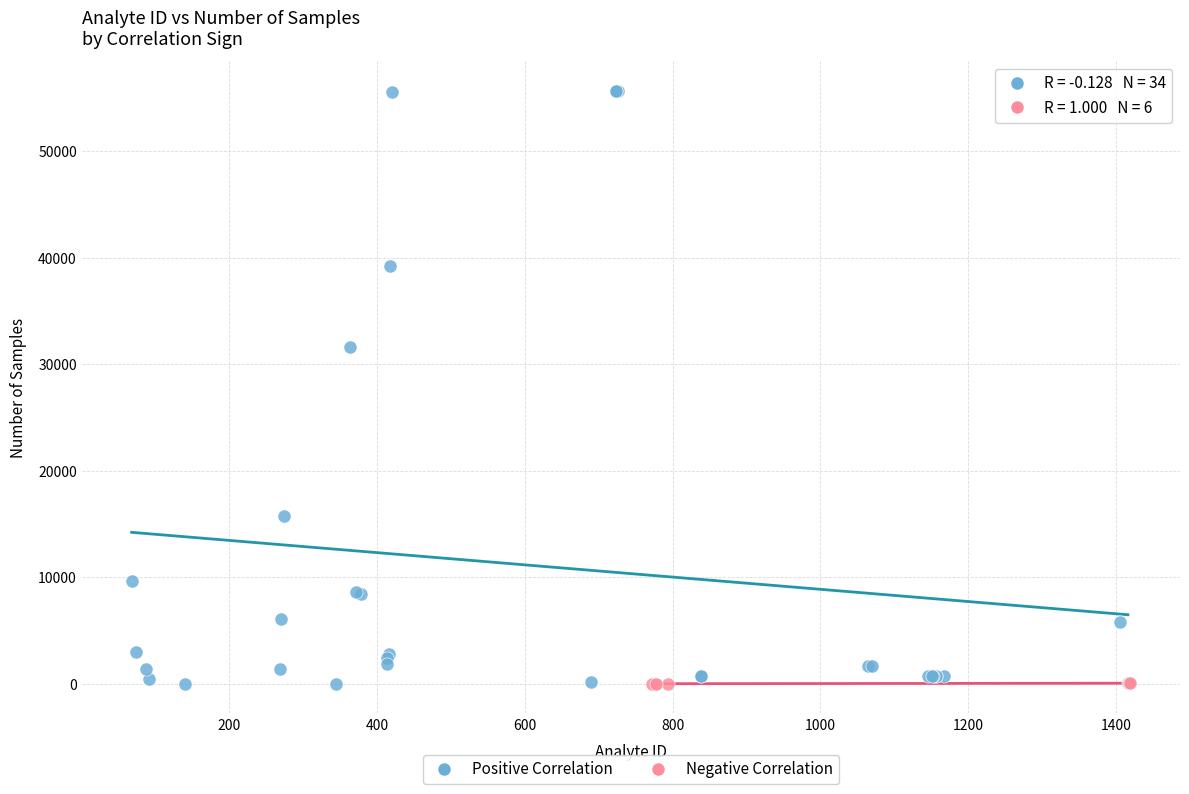

Which series has the widest spread of Y values?

Positive Correlation